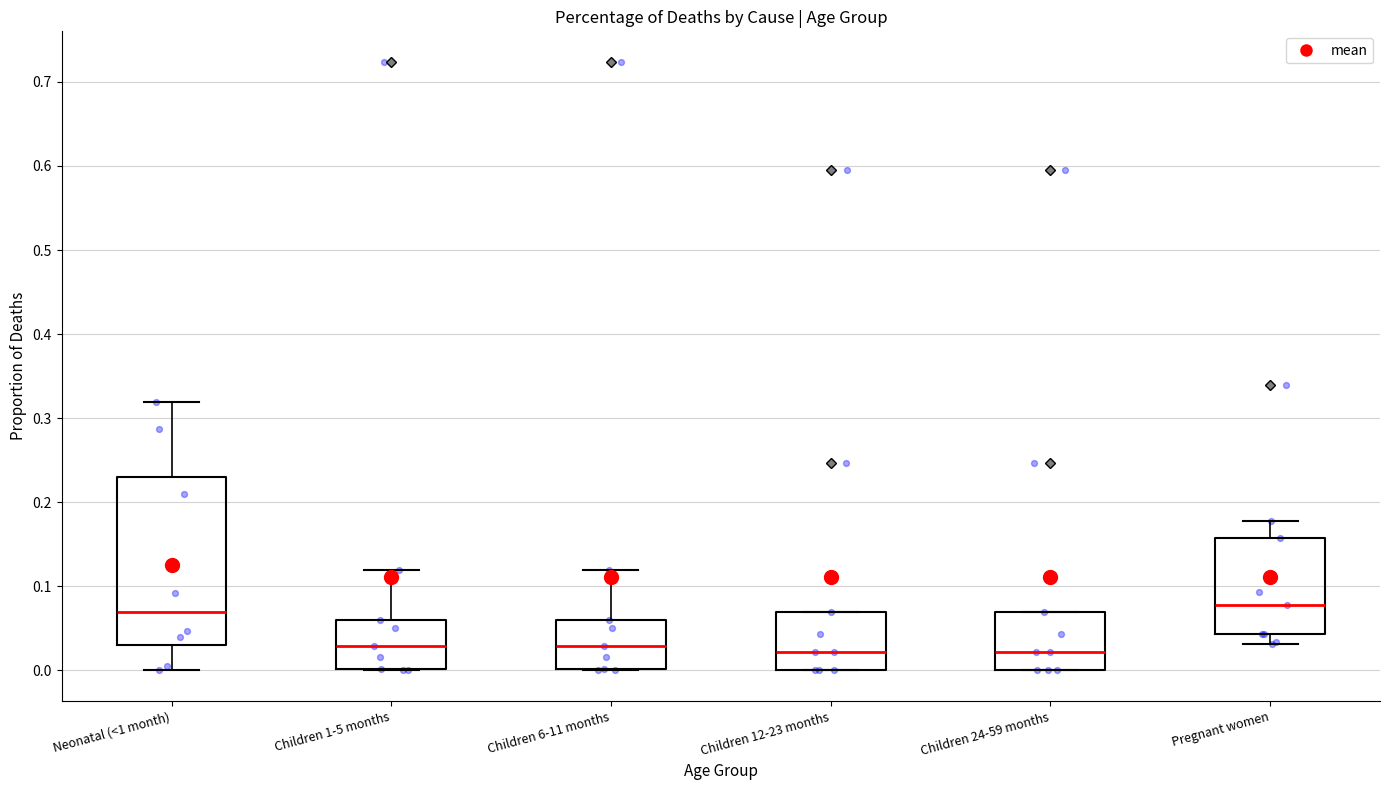

Where does the median line of the box for Children 24-59 months sit on the y-axis? The values are not printed on the chart, so give them approximately, as read against the axis.

0.02